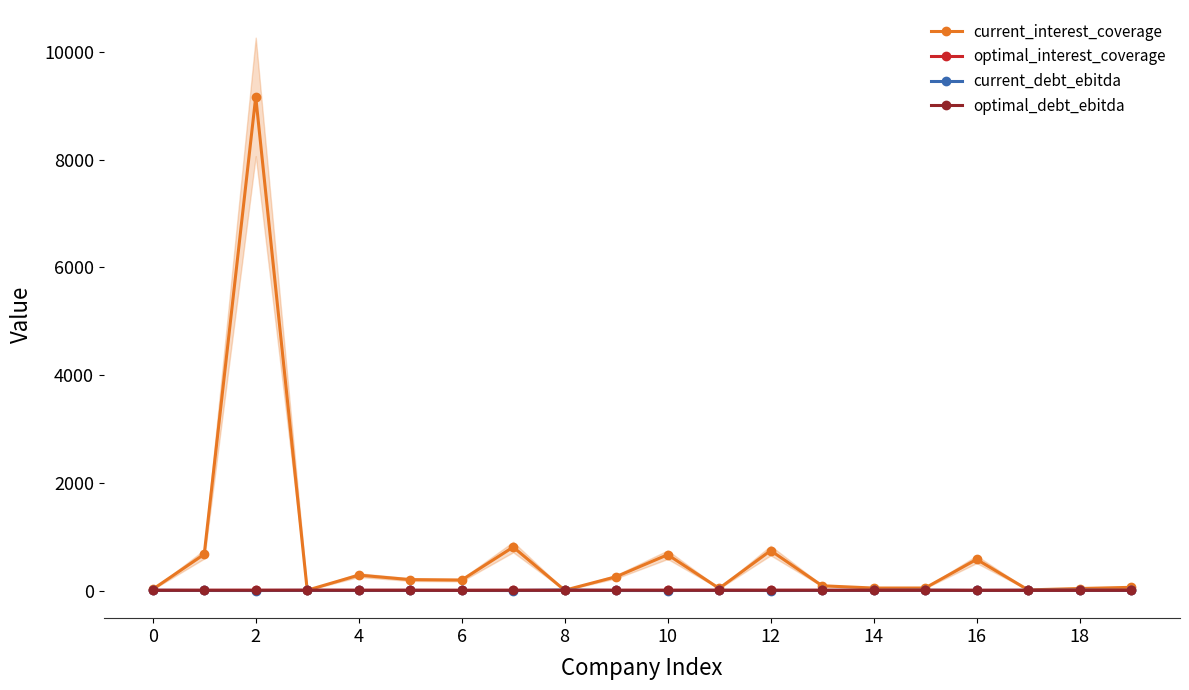

Which series has the widest spread of values?

current_interest_coverage